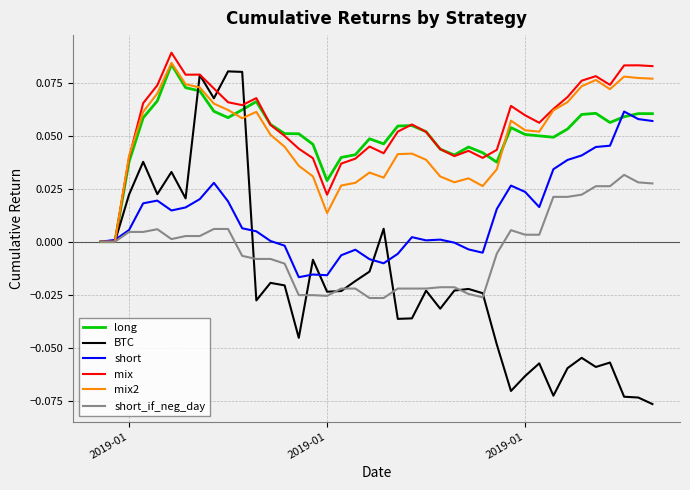

Which series has the widest spread of values?

BTC